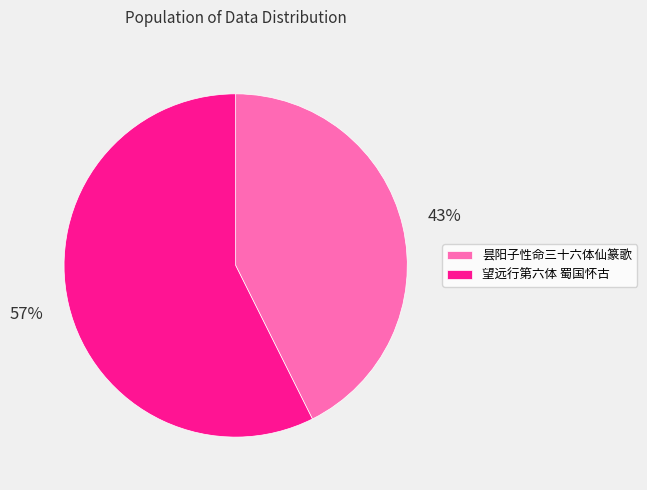

Is the sum of 昙阳子性命三十六体仙篆歌 and 望远行第六体 蜀国怀古 greater than half?

Yes